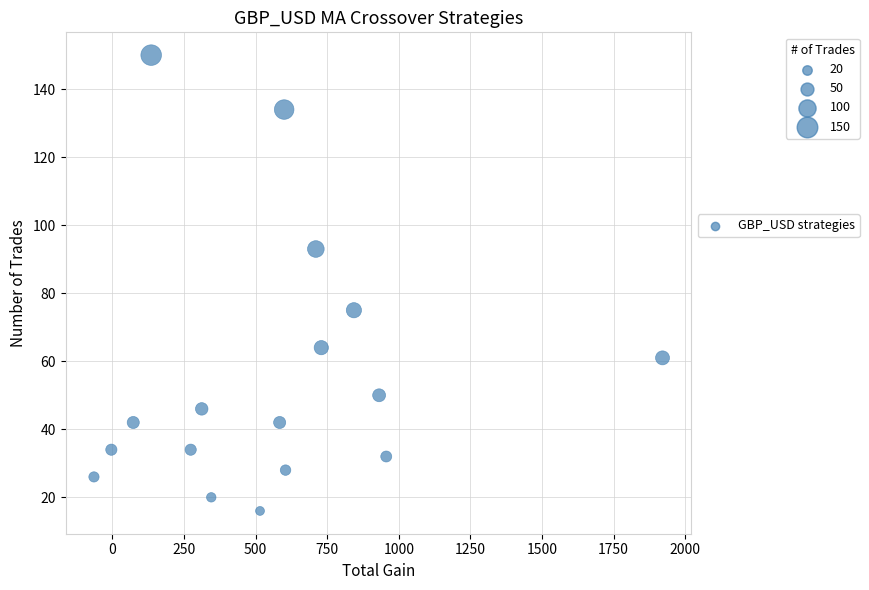

What is the range of Y values (max minus min)?

134